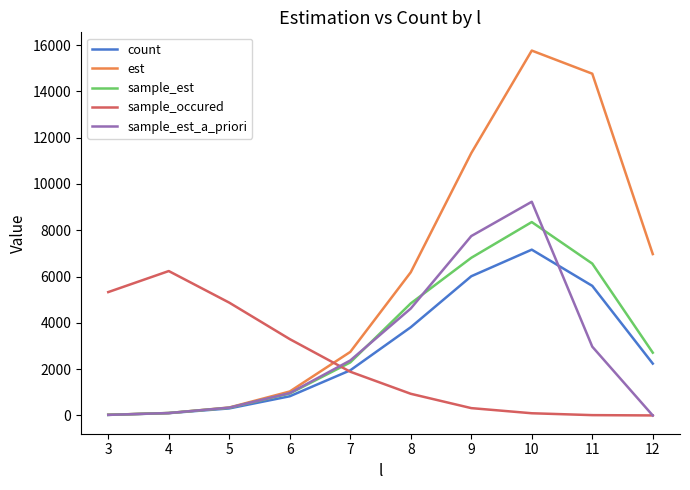

True or false: sample_est_a_priori has more than 0 points higher than both neighbors.

True